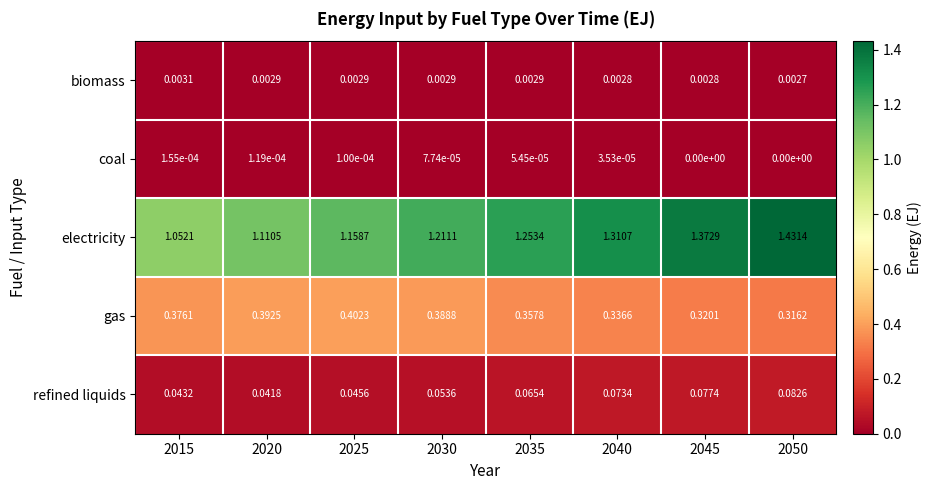

Between 2035 and 2050, which series saw the biggest shift?

electricity